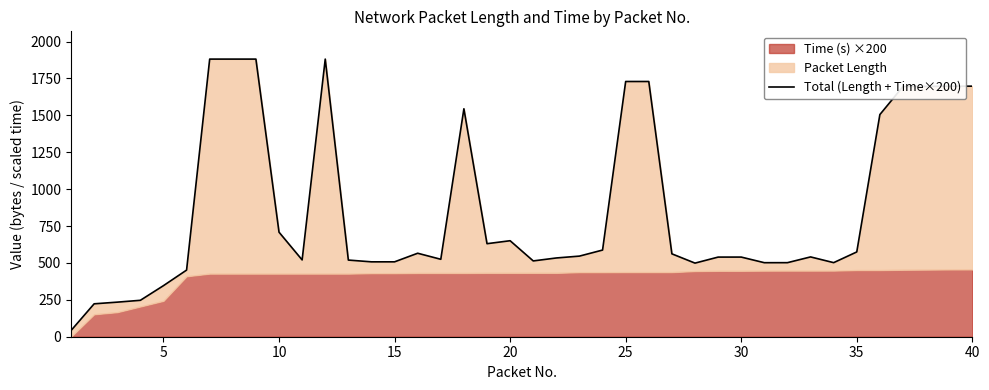

True or false: the data shows 278.0 at 21.

False